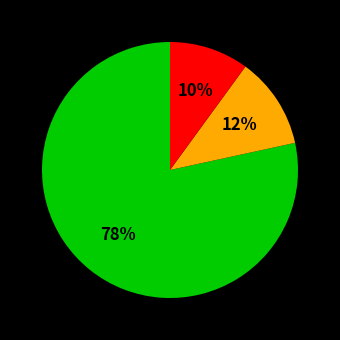

Is there any slice that represents more than half of the pie?

Yes